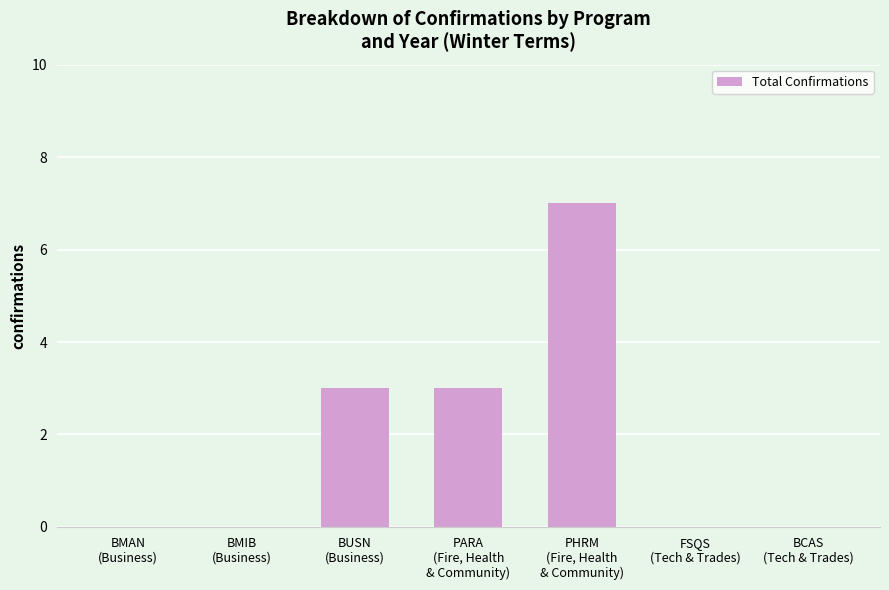

Reading right to left, list all the values displayed in this chart.

BCAS
(Tech & Trades)=0	FSQS
(Tech & Trades)=0	PHRM
(Fire, Health
& Community)=7	PARA
(Fire, Health
& Community)=3	BUSN
(Business)=3	BMIB
(Business)=0	BMAN
(Business)=0